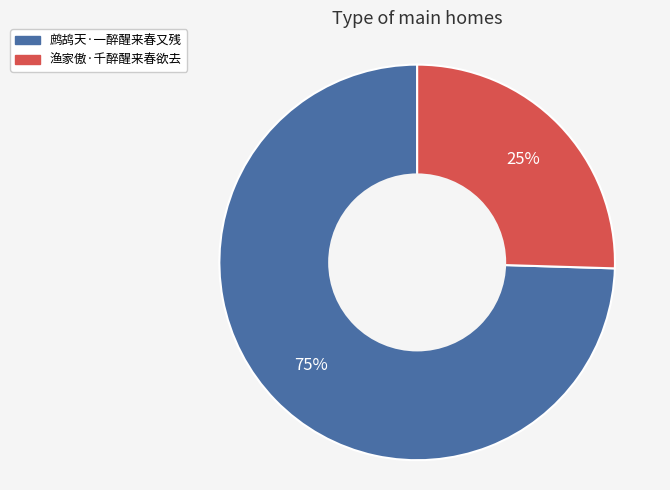

To the nearest percent, what is the combined percentage of 渔家傲·千醉醒来春欲去 and 鹧鸪天·一醉醒来春又残?

100%